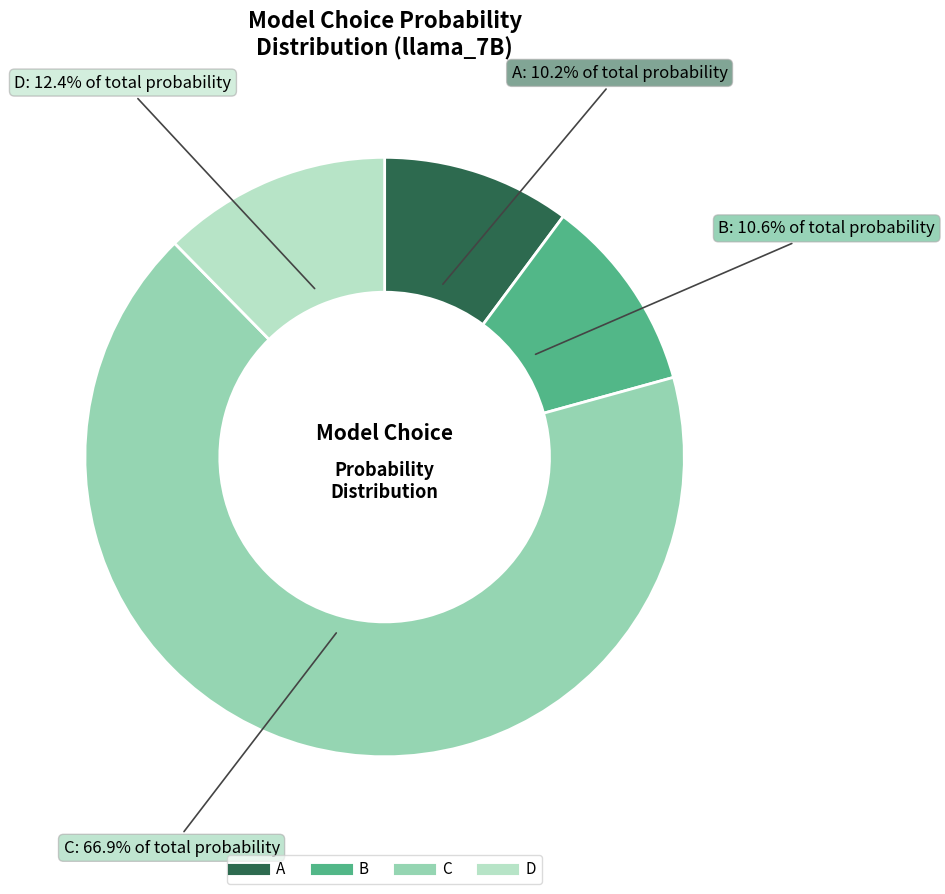

Combined, do A and D account for over 50%?

No